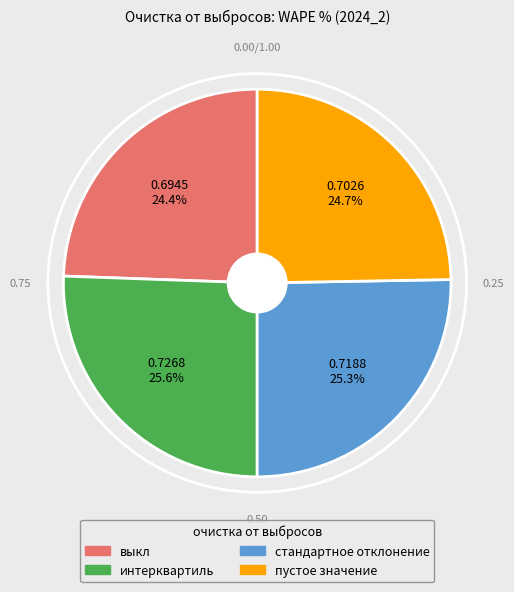

What percentage is NOT represented by интерквартиль?

74.4%